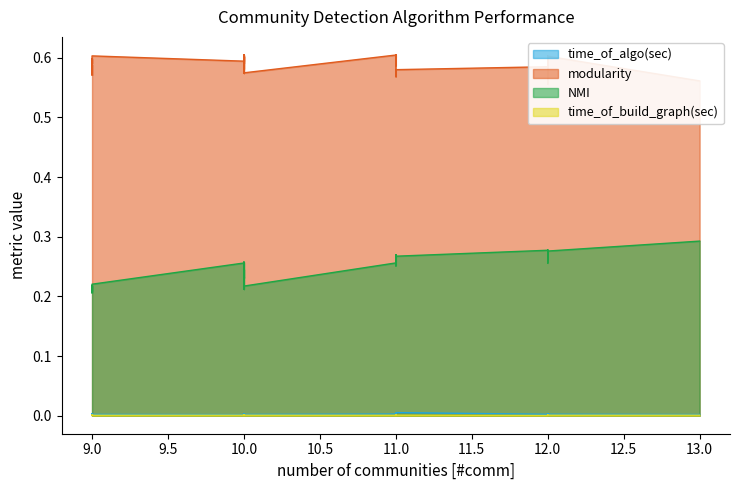

True or false: time_of_build_graph(sec) and NMI cross at least once.

False